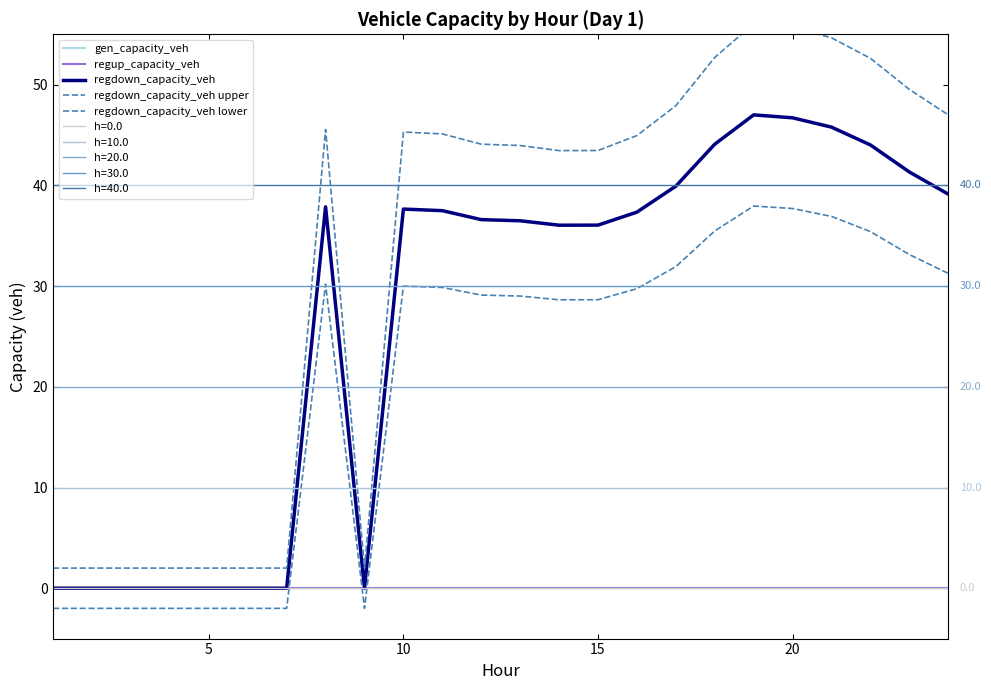

Which series has the largest range (max minus min)?

regdown_capacity_veh upper